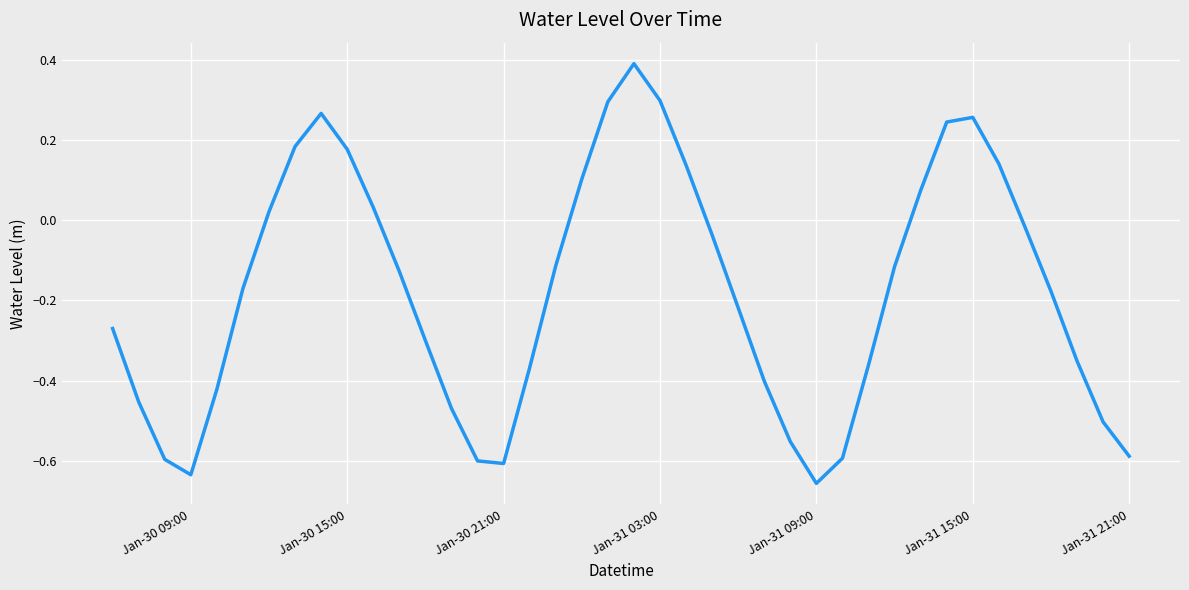

What is the difference between the maximum and minimum values?

1.0